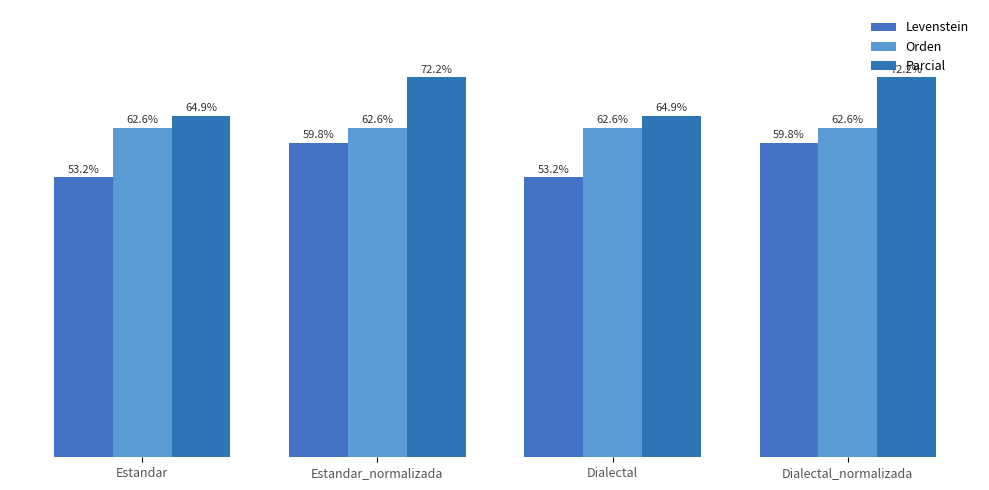

Rank the series by their maximum value, from highest to lowest.

Parcial, Orden, Levenstein